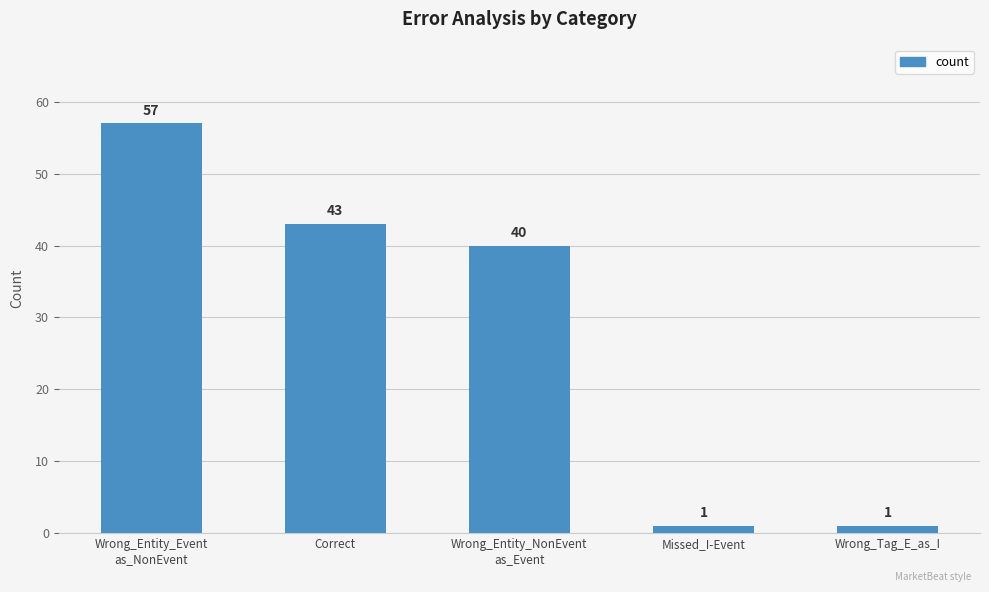

What is the value of the 5th bar from the left?

1